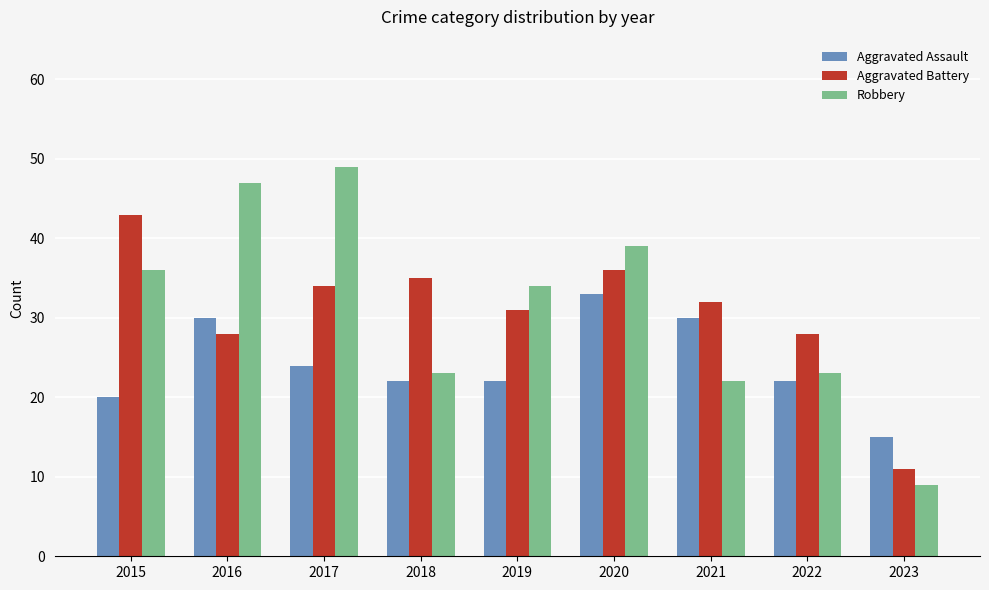

Which series has the widest spread of values?

Robbery